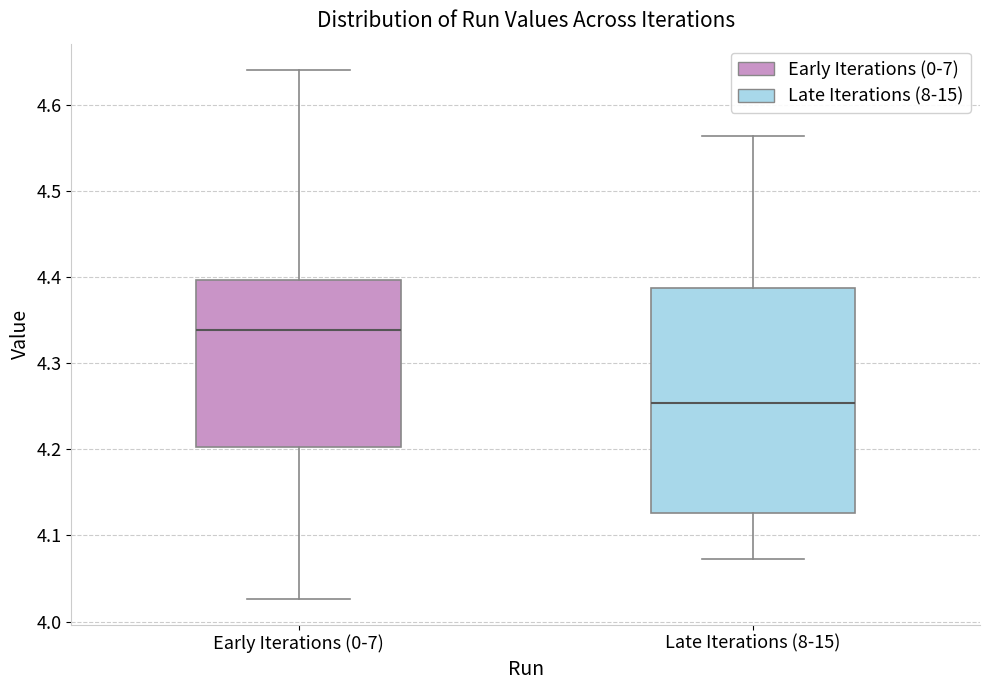

Comparing the boxes themselves (not the whiskers), which one is the tallest?

Late Iterations (8-15)